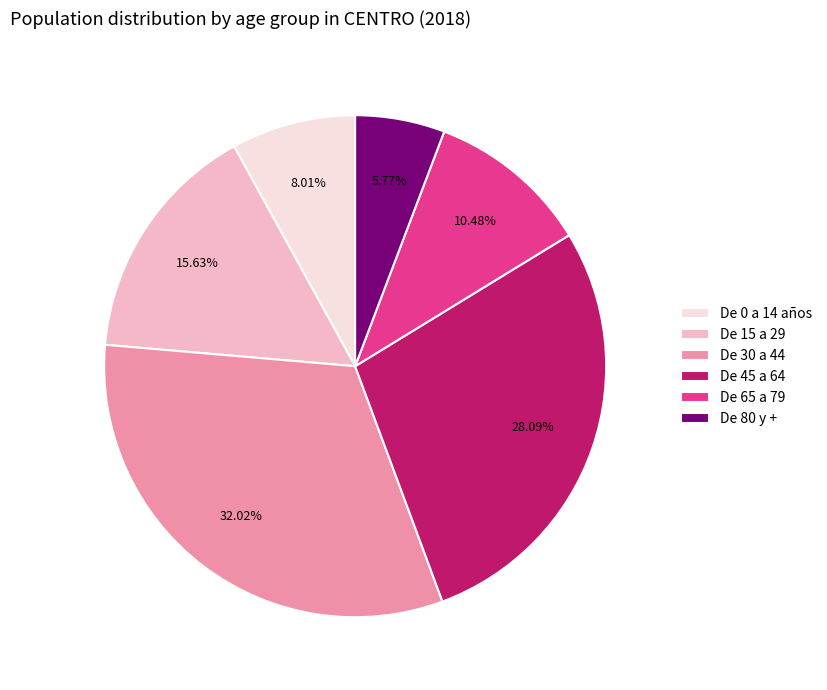

Count the number of slices in the pie.

6